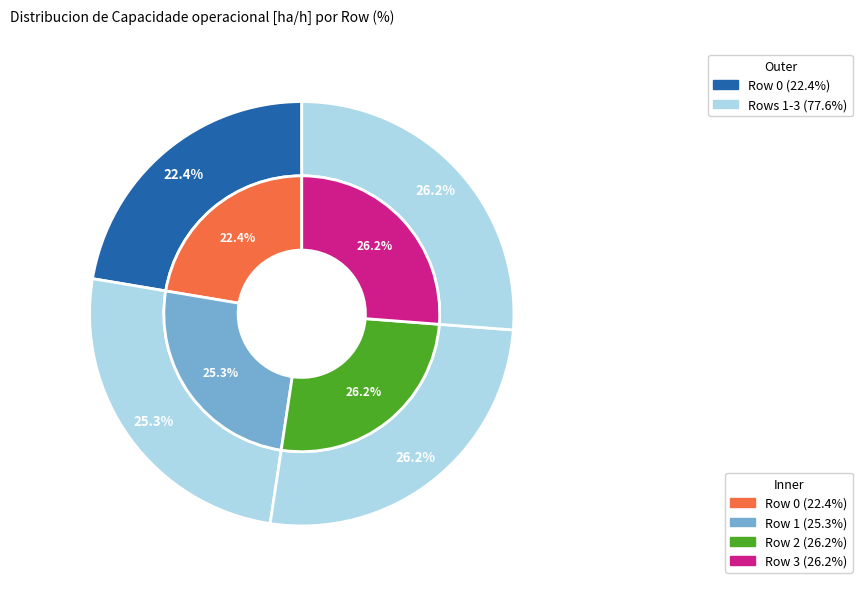

What portion of the pie excludes Row 3?

73.8%